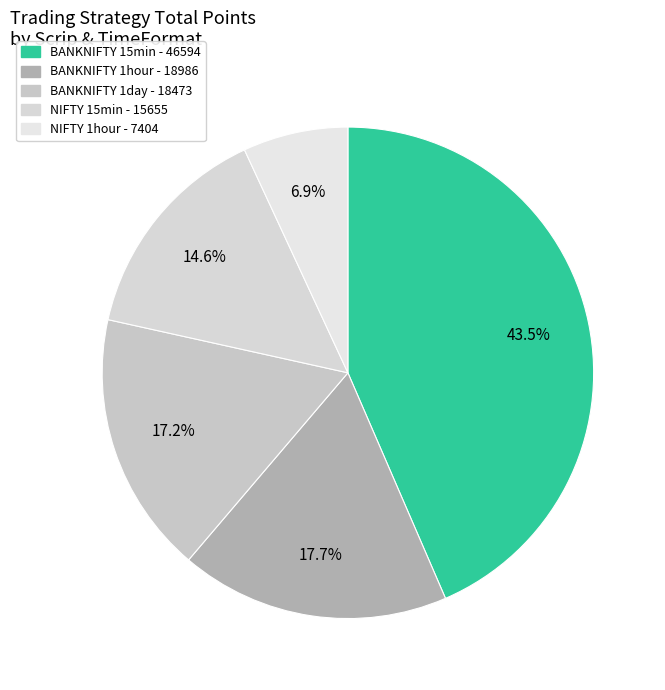

To the nearest percent, what is the average slice percentage?

20%